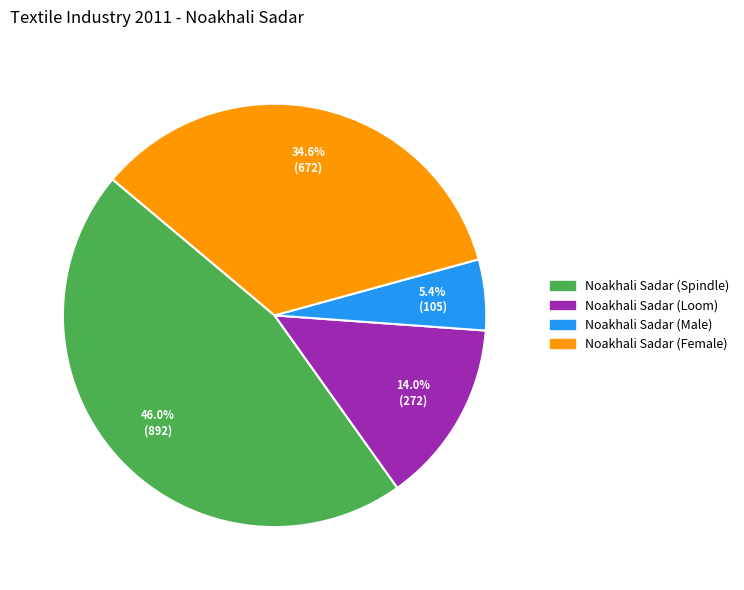

What is the ratio of the value at Noakhali Sadar (Spindle) to the value at Noakhali Sadar (Loom)?

3.3